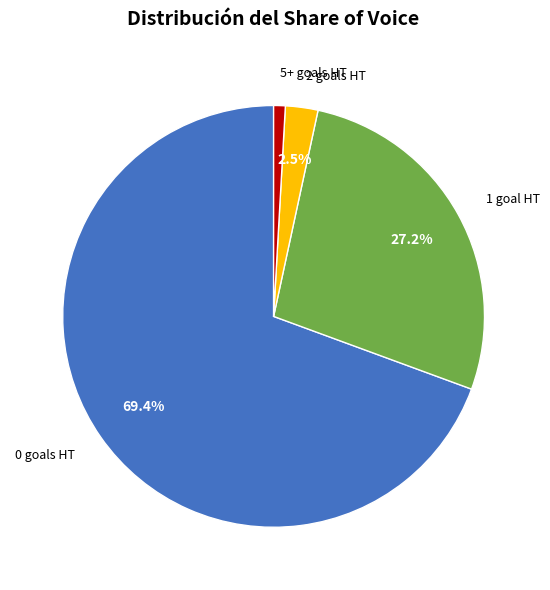

Does any single category account for the majority?

Yes